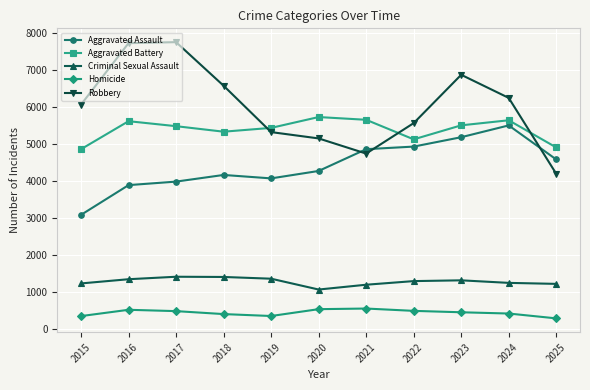

What is the value of the Criminal Sexual Assault point at the 5th from the left?

1356